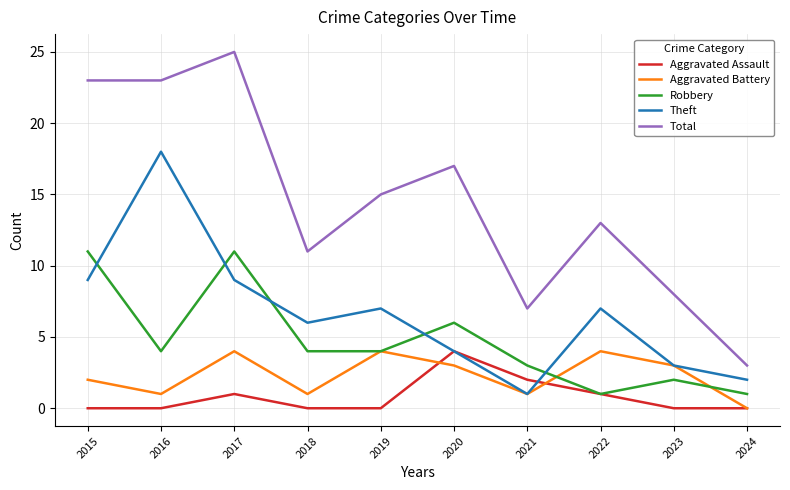

Does the chart have visible grid lines?

Yes